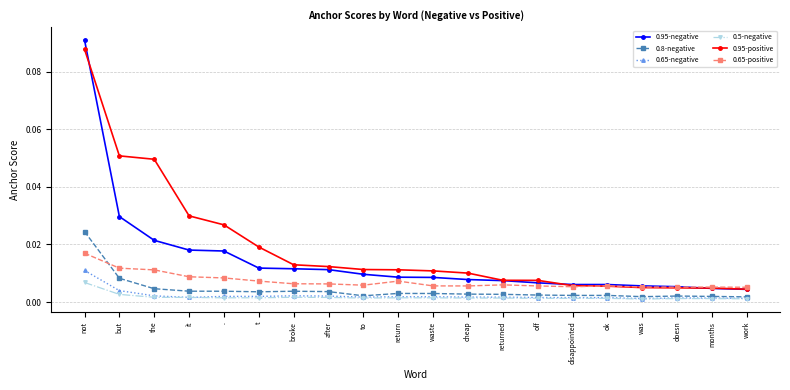

At which label does 0.95-negative reach its peak?

not